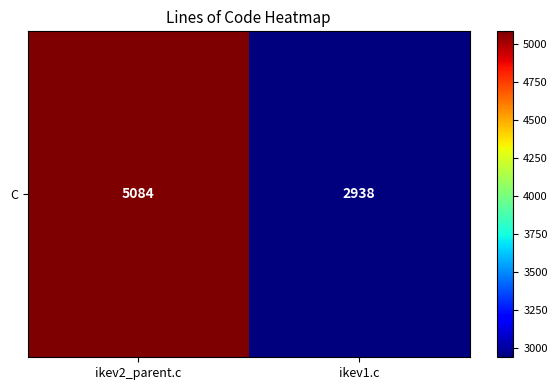

Count the values in the range 2938 to 5084.

2